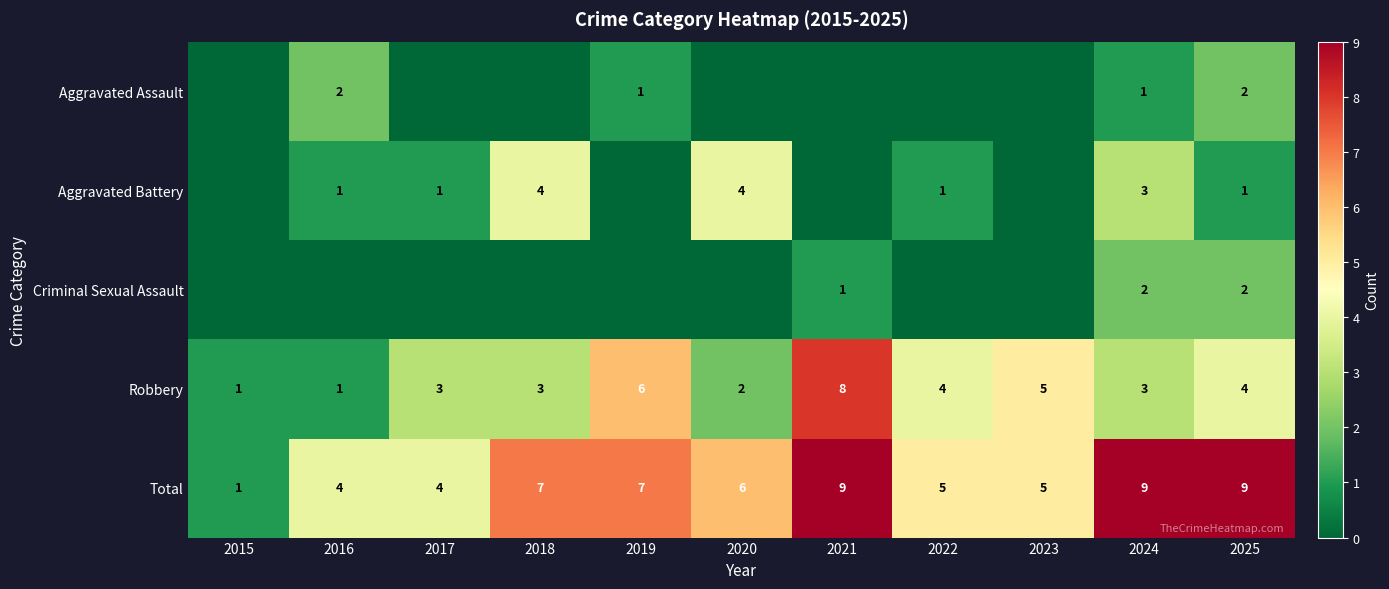

How many Total values are between 4 and 9?

10